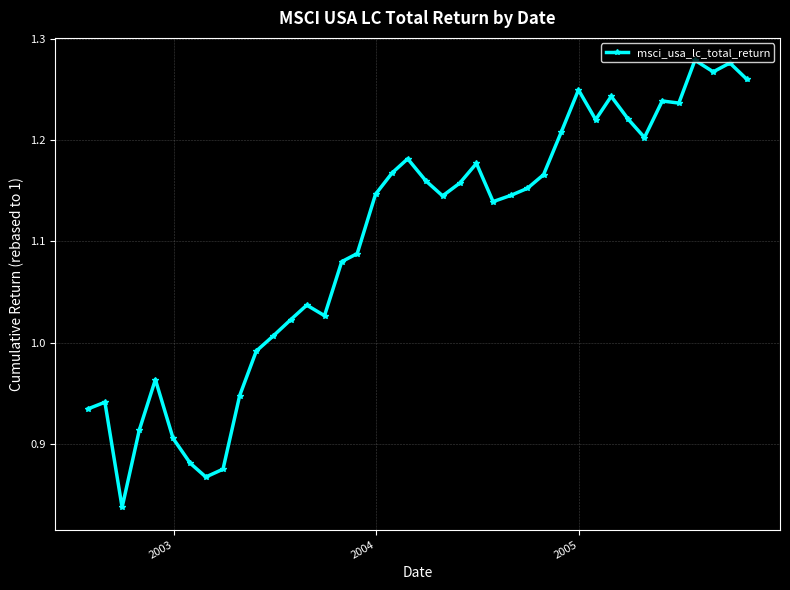

True or false: the data has more than 2 interior local peaks.

True